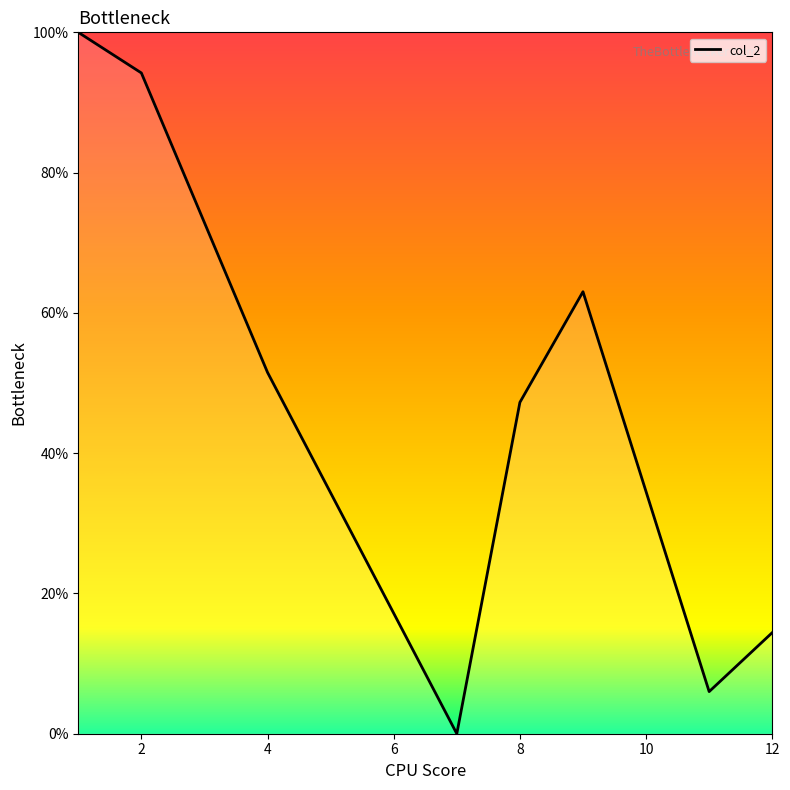

How many interior local peaks (higher than both neighbors) does the data have?

1